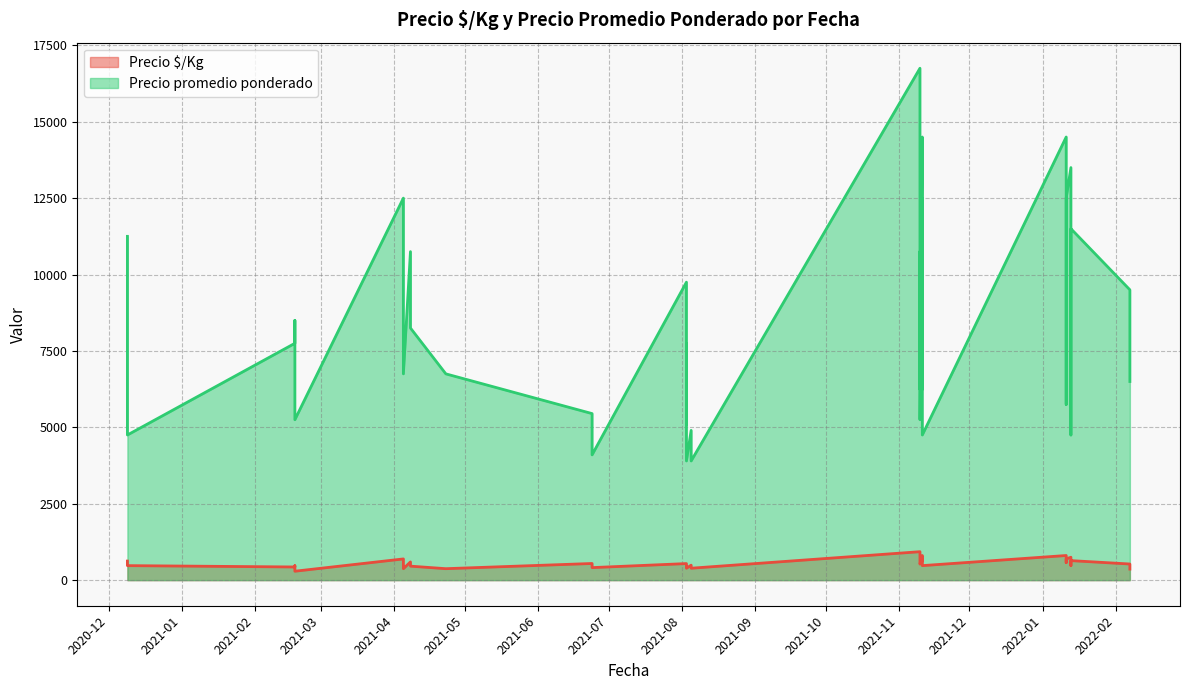

At how many categories does at least one series exceed 2716?

40